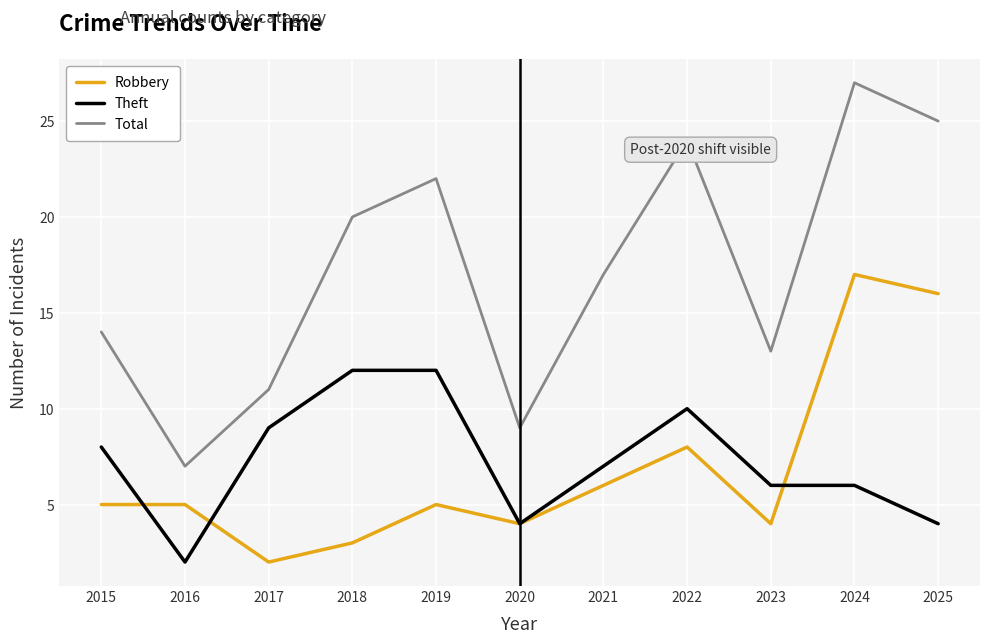

Reading right to left, what are all the values shown in this chart?

Robbery: 2025=16	2024=17	2023=4	2022=8	2021=6	2020=4	2019=5	2018=3	2017=2	2016=5	2015=5
Theft: 2025=4	2024=6	2023=6	2022=10	2021=7	2020=4	2019=12	2018=12	2017=9	2016=2	2015=8
Total: 2025=25	2024=27	2023=13	2022=24	2021=17	2020=9	2019=22	2018=20	2017=11	2016=7	2015=14